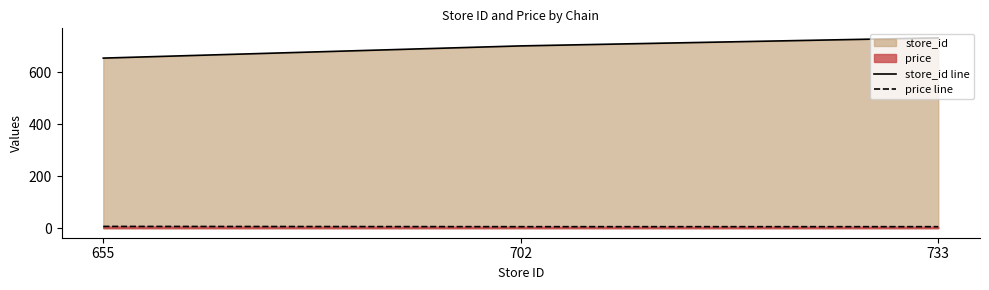

Rank the categories by store_id line value from lowest to highest.

655, 702, 733